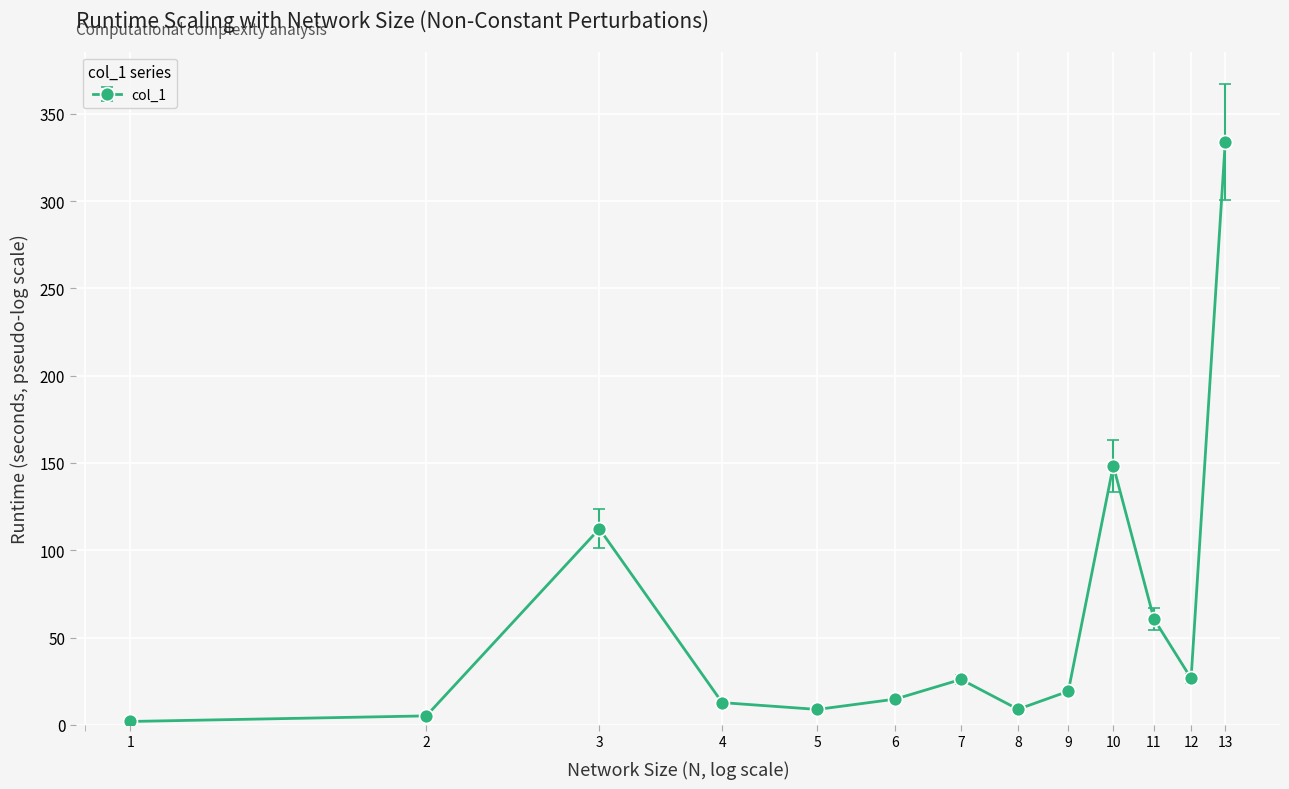

What is the smallest value displayed?

1.9